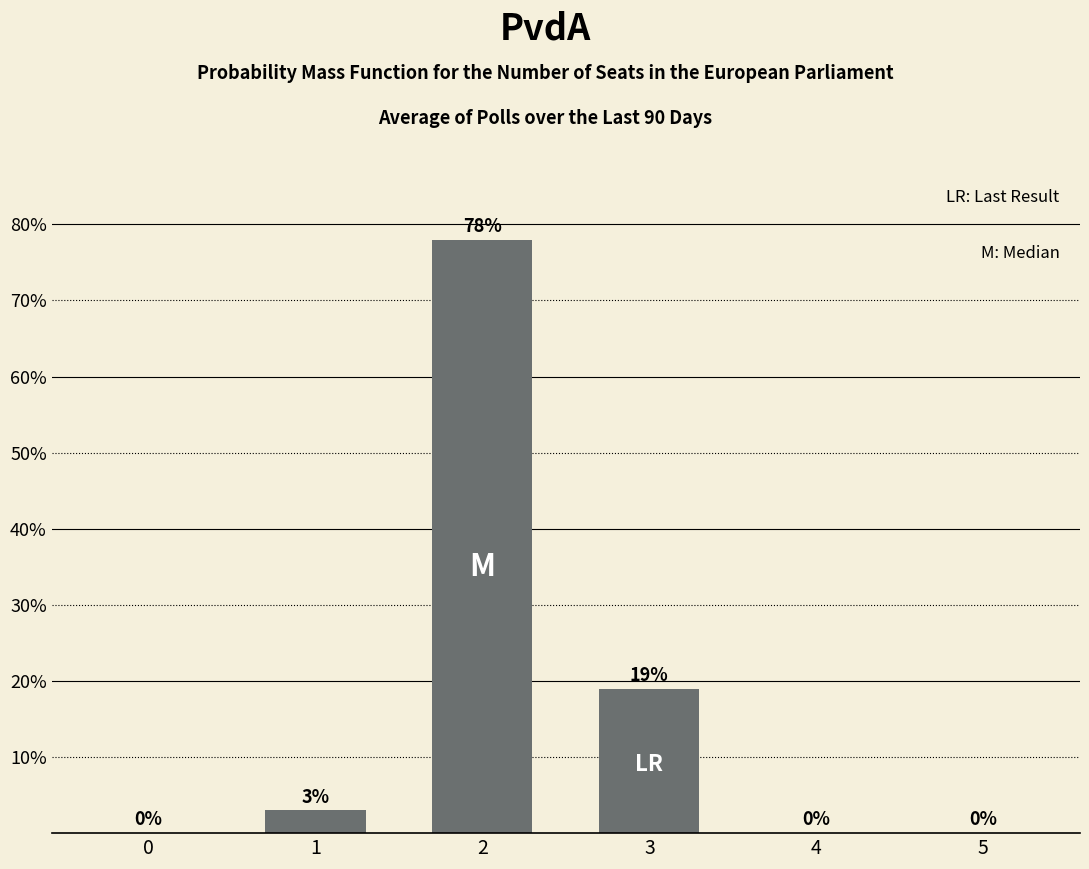

Reading right to left, extract all data points from this chart.

0.0	0.0	0.2	0.8	0.0	0.0